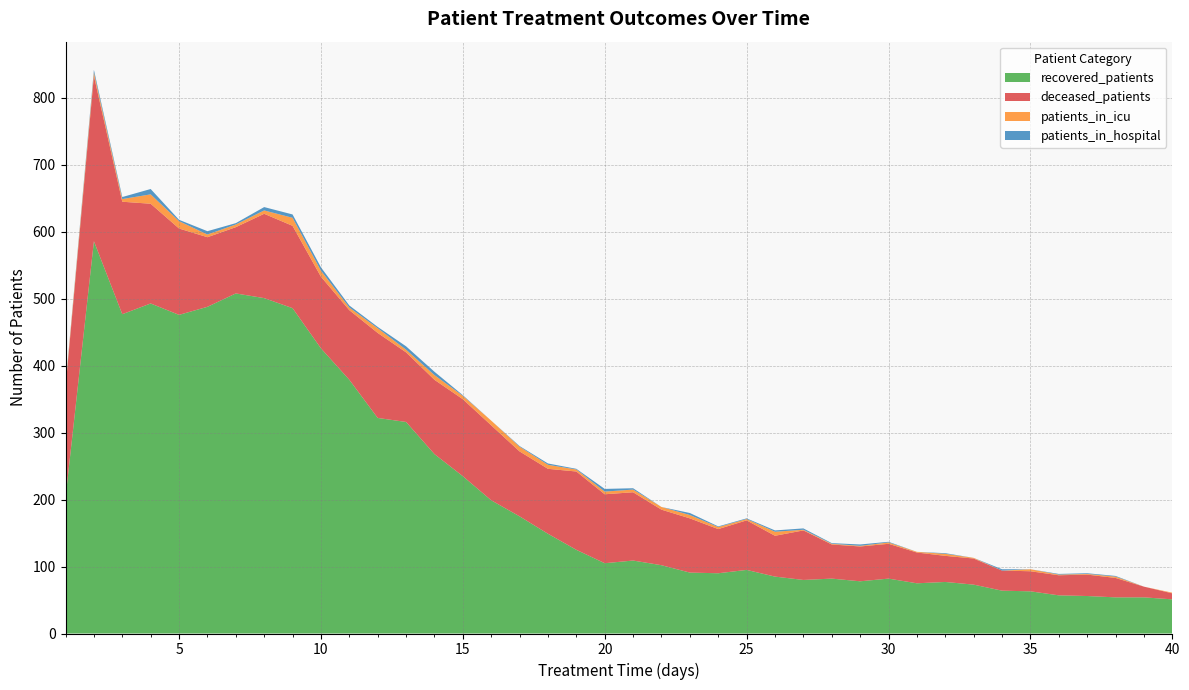

Reading right to left, extract all data points from this chart.

recovered_patients: 51	54	54	56	57	63	64	73	77	75	82	78	82	80	85	95	90	91	102	109	105	125	149	175	199	235	268	316	322	379	426	486	501	508	488	476	493	477	586	203
deceased_patients: 9	16	29	32	30	30	30	39	39	46	52	52	51	74	61	74	66	81	83	102	103	117	97	97	112	115	111	104	127	104	107	123	126	99	104	129	149	168	247	164
patients_in_icu: 1	0	2	1	1	3	0	1	3	1	2	1	1	1	6	2	3	5	4	4	4	3	6	7	7	5	7	4	7	4	9	12	5	4	4	11	14	4	5	3
patients_in_hospital: 0	0	1	1	1	0	2	0	1	0	1	2	1	2	2	1	1	3	0	2	4	1	2	1	0	1	5	5	2	3	5	5	5	2	5	2	8	3	4	1